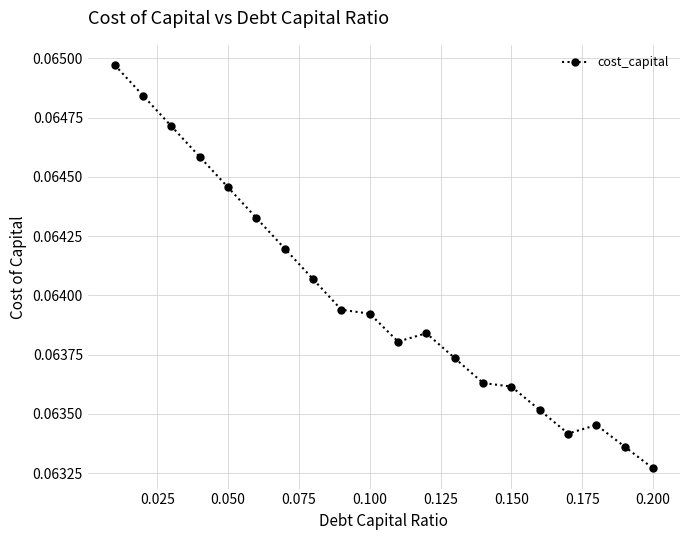

What is the sum of all values?

1.3